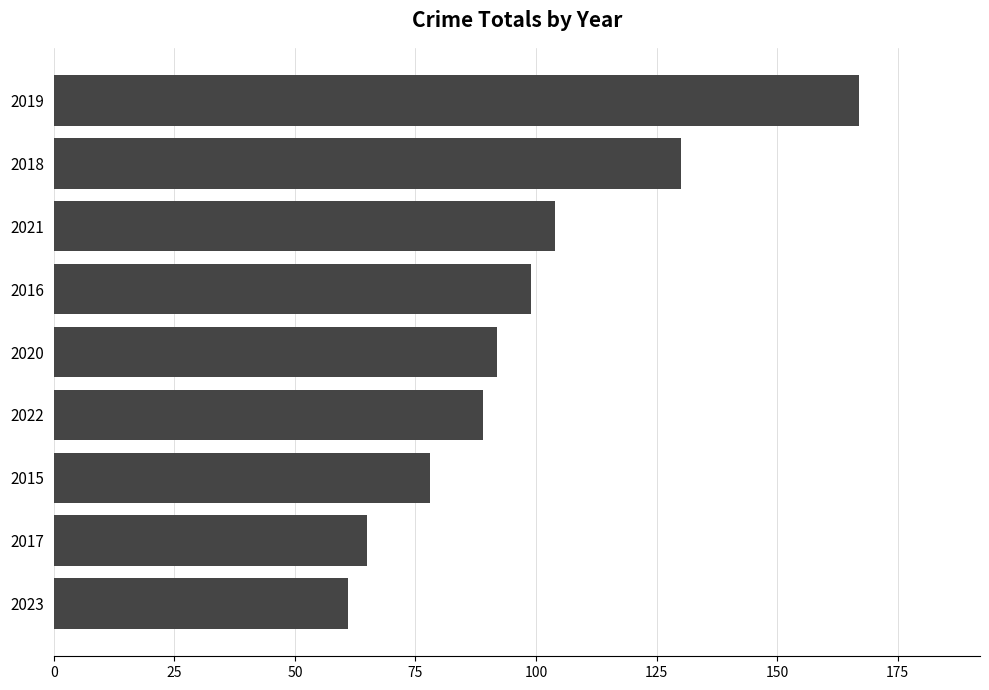

List the labels in order of value, smallest first.

2023, 2017, 2015, 2022, 2020, 2016, 2021, 2018, 2019